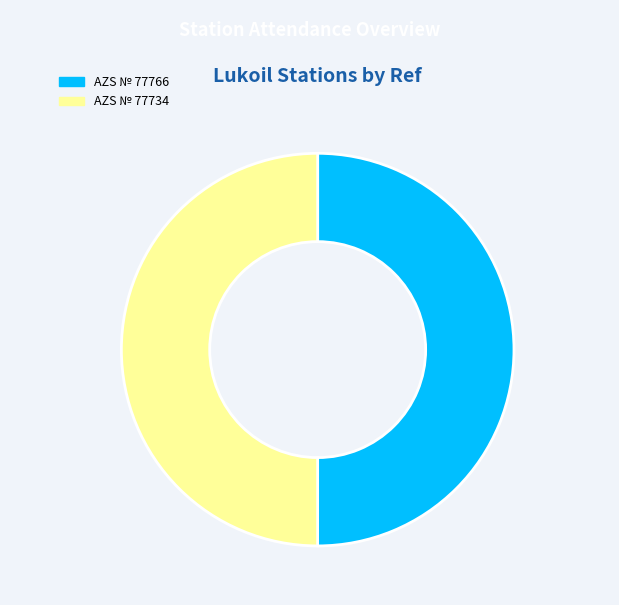

True or false: AZS № 77734 accounts for 41% of the total.

False